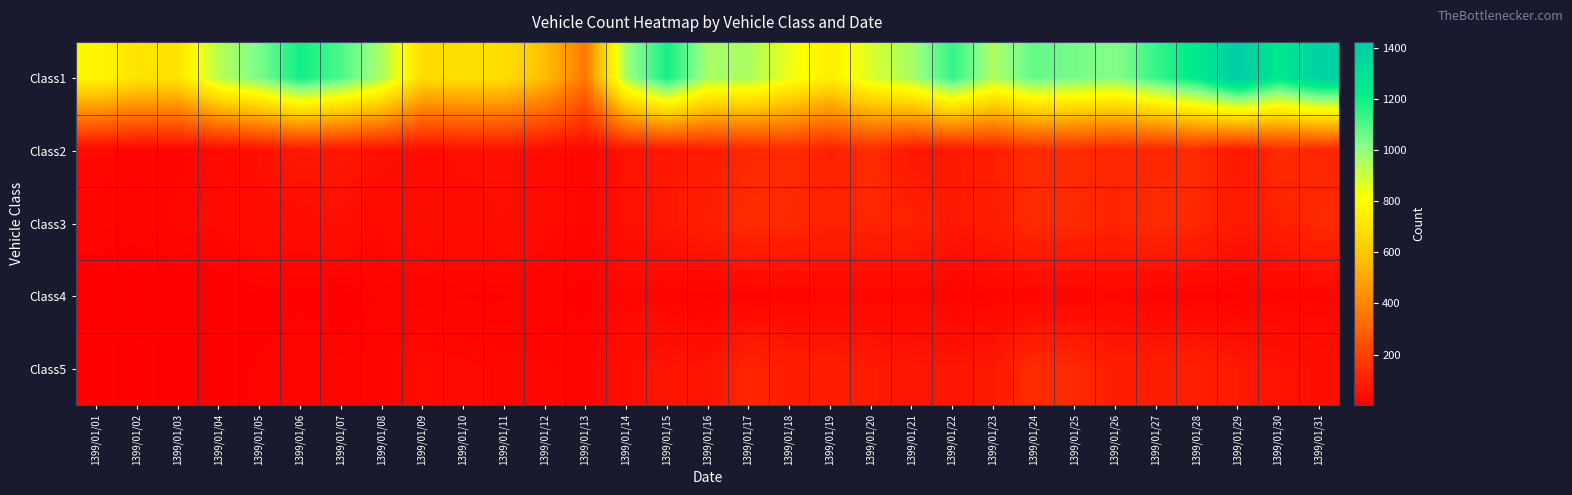

Count the number of data series in this chart.

5